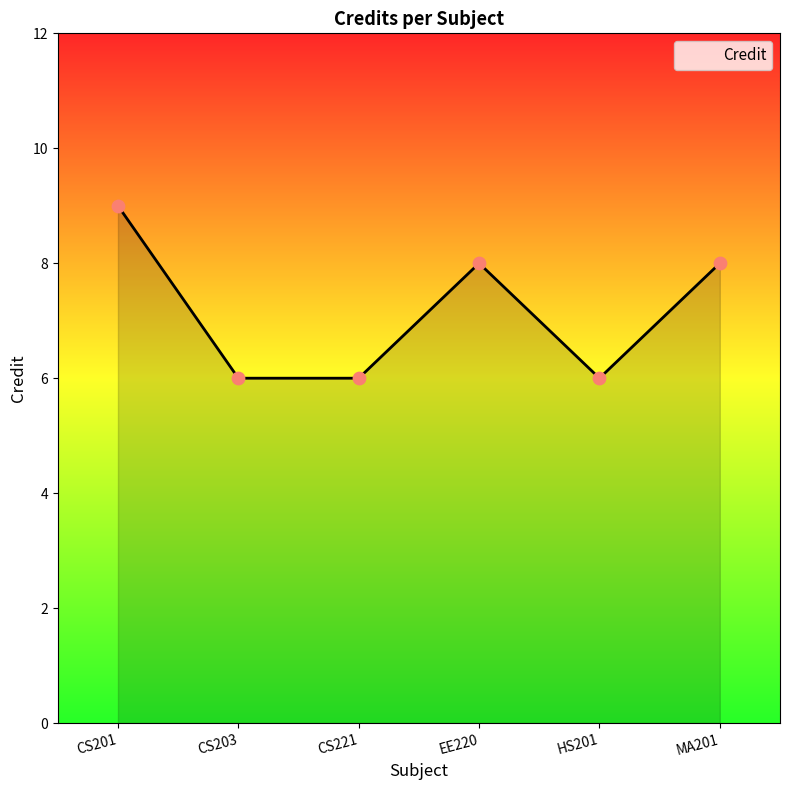

Which has a higher value, HS201 or CS201?

CS201